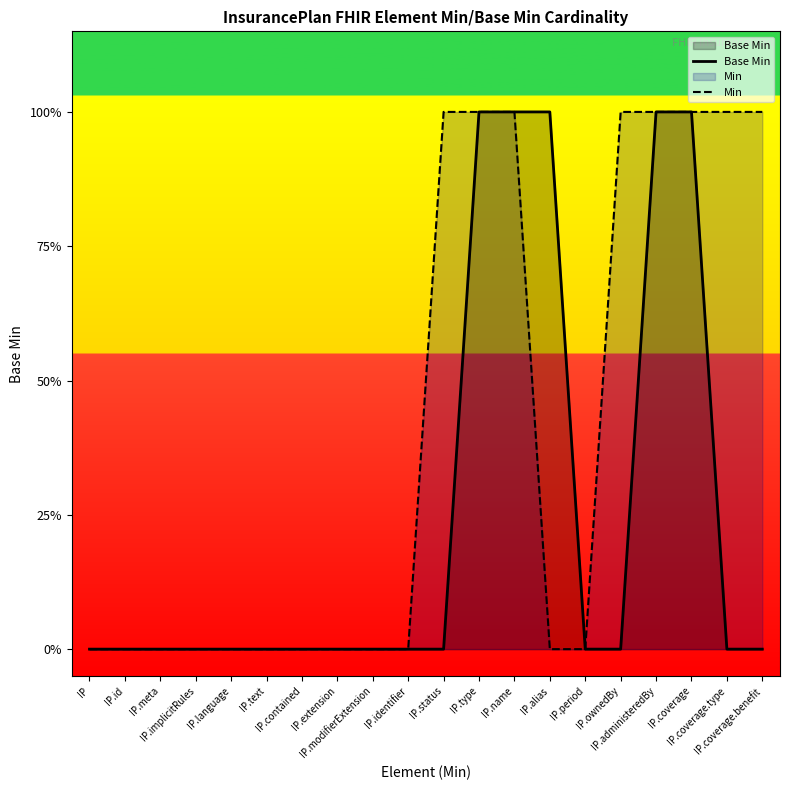

Which series has the largest total across all categories?

Min